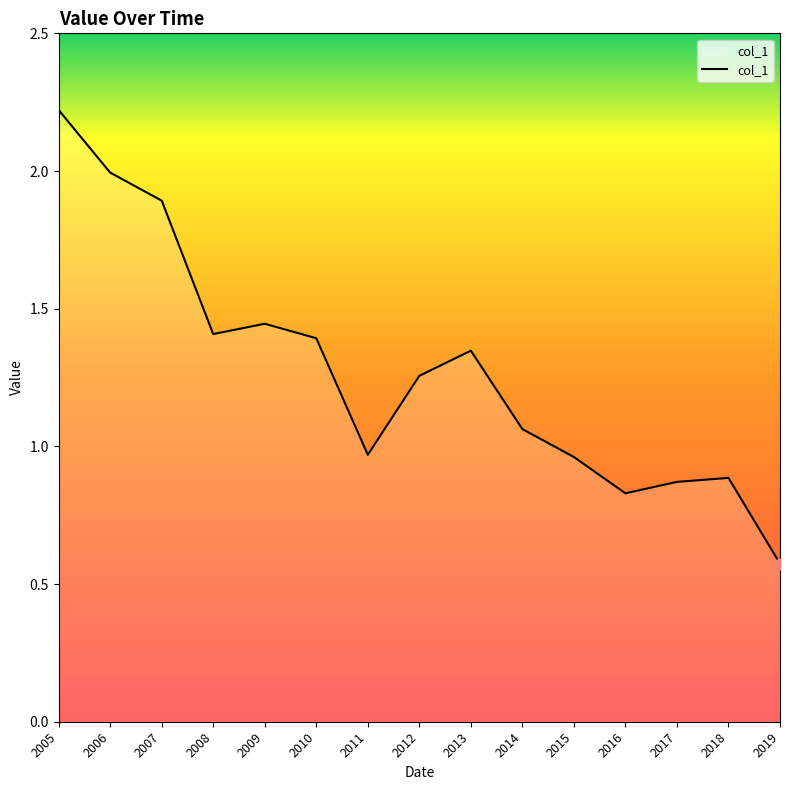

What is the change in value from 2010 to 2016?

-0.6